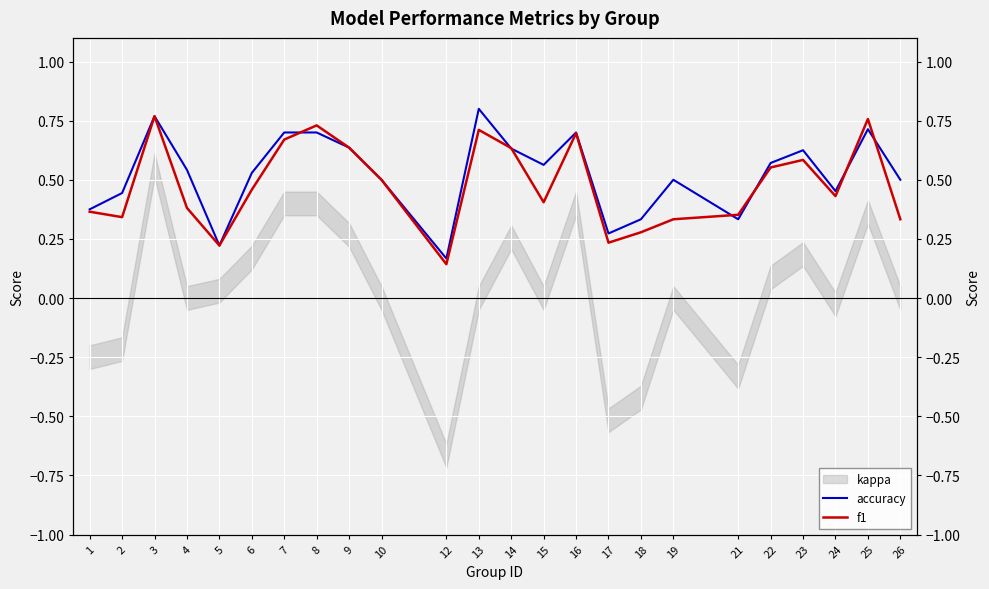

Is it true that f1 equals 0.7 at 8?

True